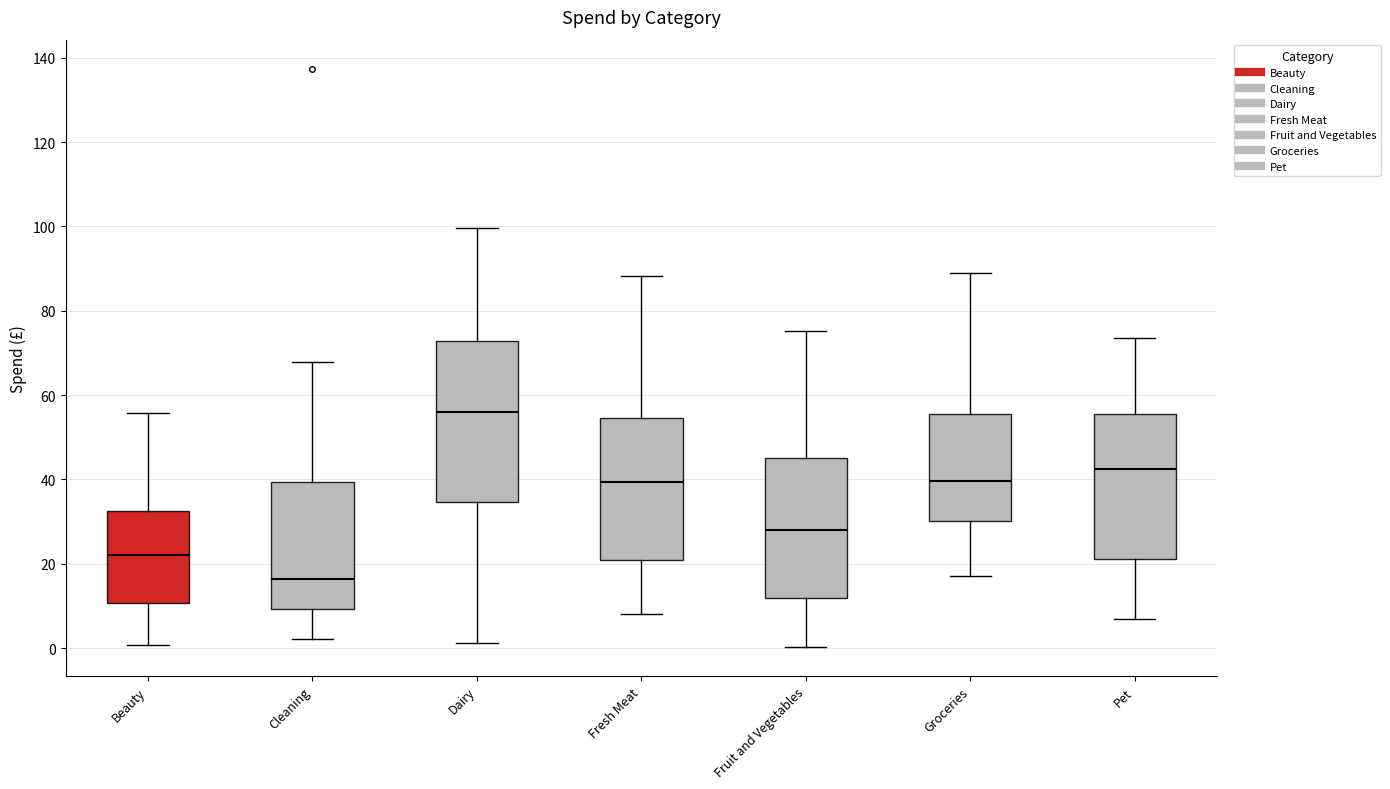

Where is the lower edge of the box for Dairy on the y-axis? The values are not printed on the chart, so give them approximately, as read against the axis.

34